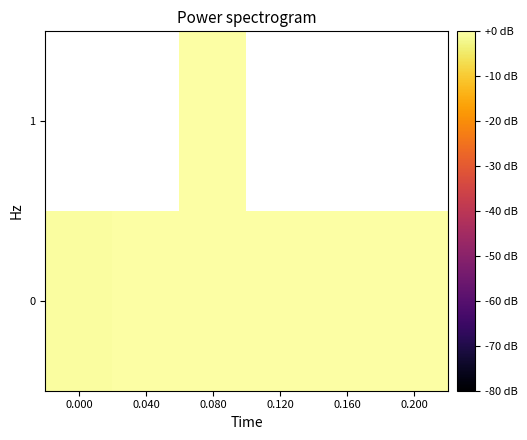

At which category is the sum across all series the highest?

0.080